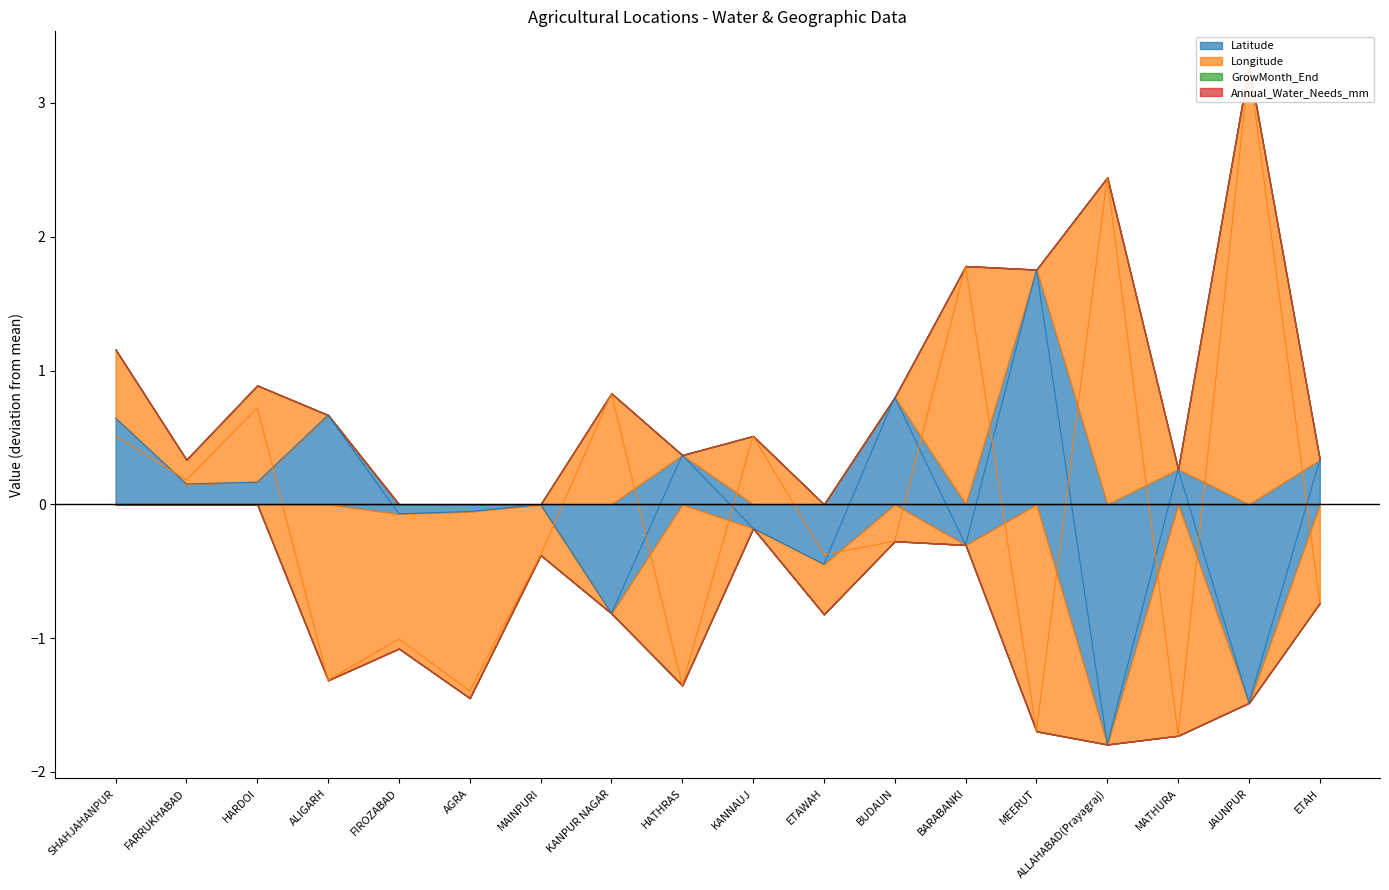

Reading left to right, extract all data points from this chart.

Latitude: 0.6	0.2	0.2	0.7	-0.1	-0.1	-0.0	-0.8	0.4	-0.2	-0.4	0.8	-0.3	1.8	-1.8	0.3	-1.5	0.3
Longitude: 0.5	0.2	0.7	-1.3	-1.0	-1.4	-0.4	0.8	-1.4	0.5	-0.4	-0.3	1.8	-1.7	2.4	-1.7	3.3	-0.7